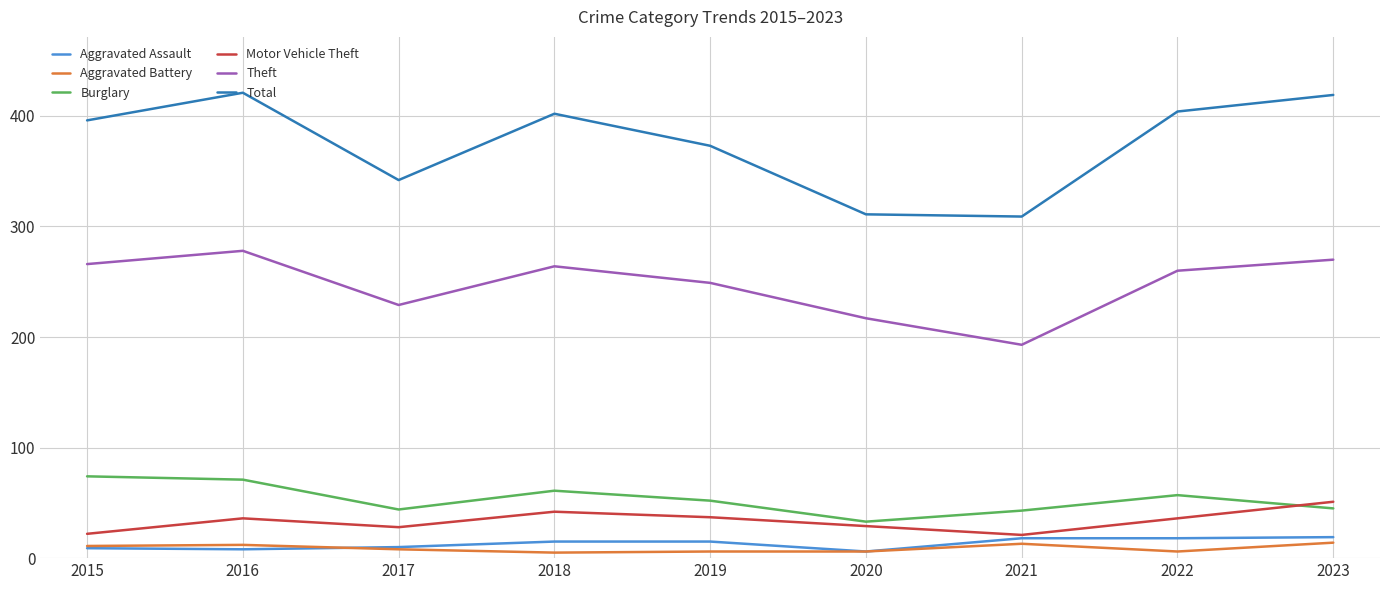

What is the difference between the maximum and second lowest values in the Theft series?

61